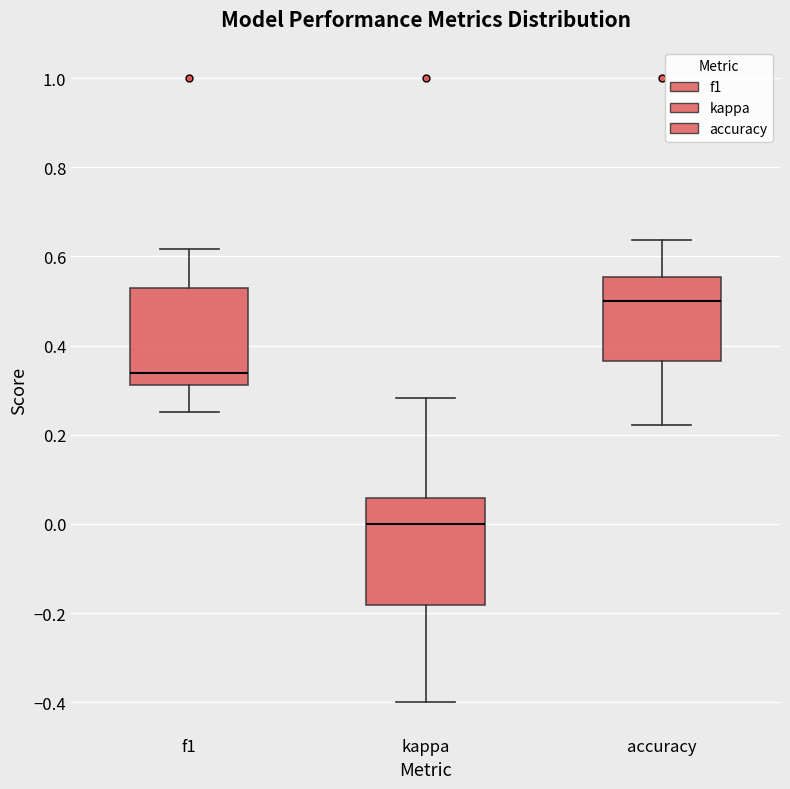

Reading left to right, transcribe this box plot: for each box, give where its median line is, the range the box spans, and where its two whiskers end, as read against the y-axis. The values are not printed on the chart, so give them approximately, as read against the axis.

f1: median 0.34, box 0.32 to 0.52, whiskers 0.26 to 0.62
kappa: median 0.00, box -0.18 to 0.06, whiskers -0.40 to 0.28
accuracy: median 0.50, box 0.36 to 0.56, whiskers 0.22 to 0.64